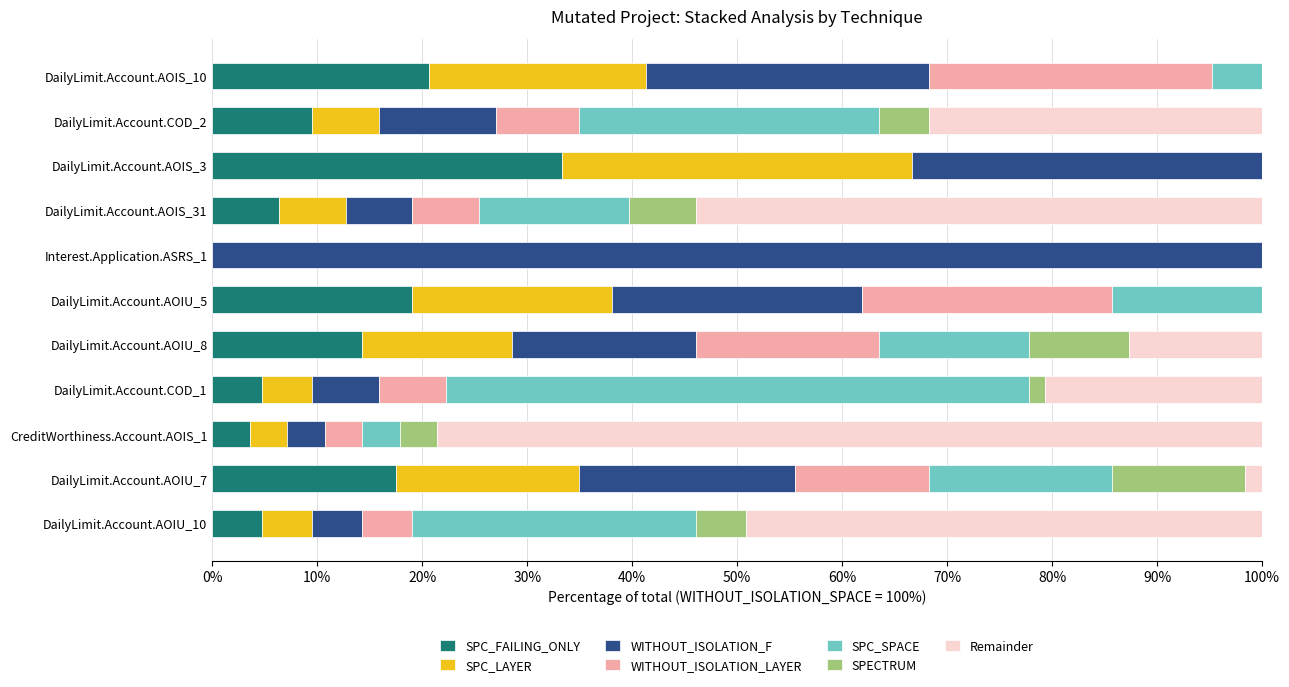

Which has a higher value, DailyLimit.Account.AOIS_10 or DailyLimit.Account.AOIU_7?

DailyLimit.Account.AOIS_10